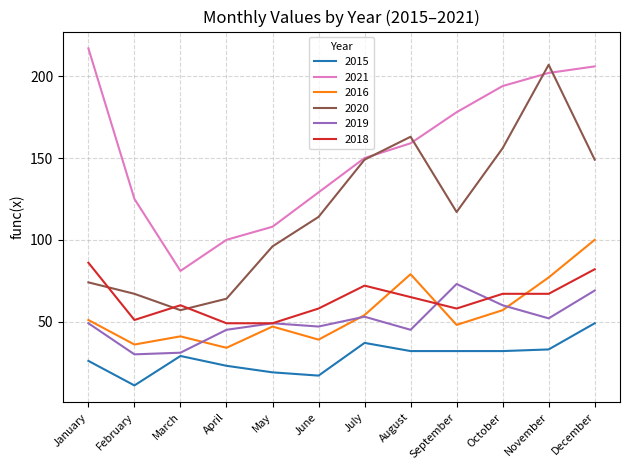

What are all the series names shown in the legend?

2015, 2021, 2016, 2020, 2019, 2018